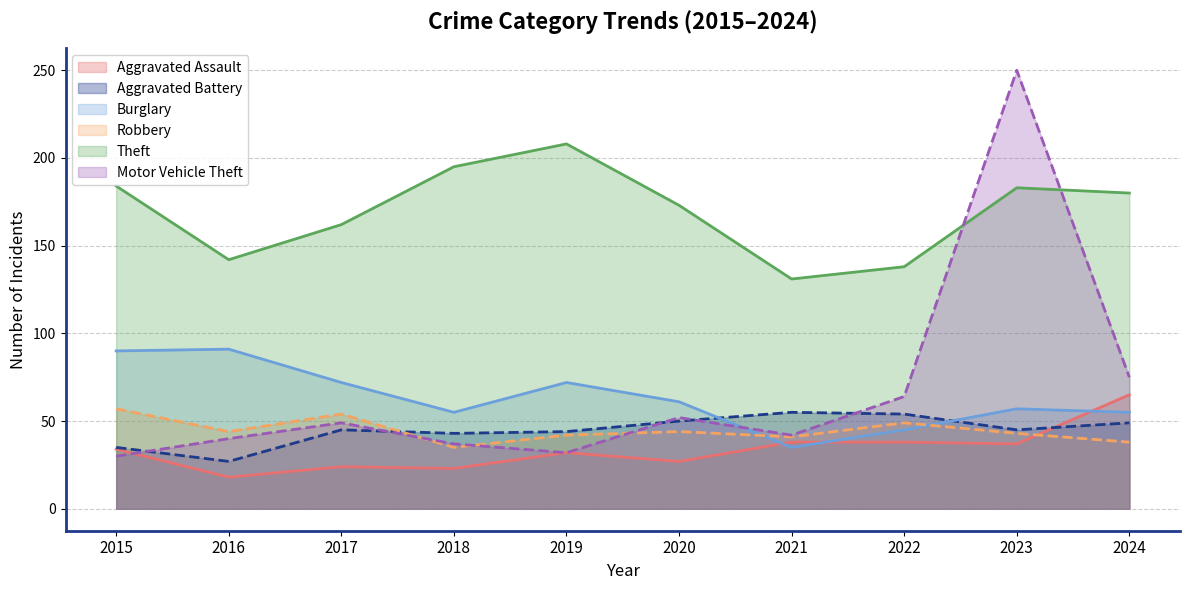

How many lines are shown in the chart?

6